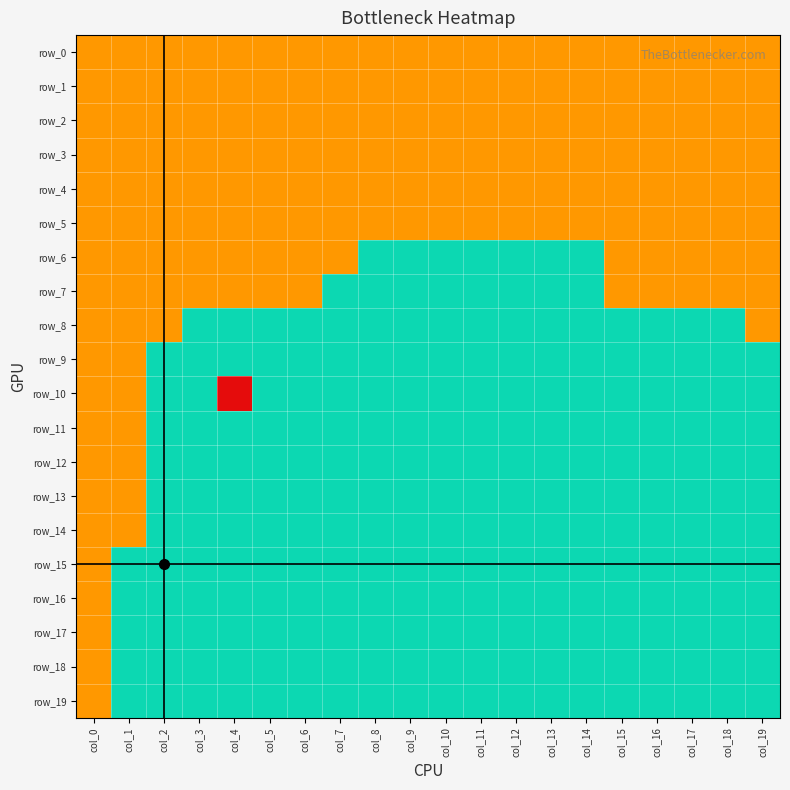

How many data points in row_19 are above 0?

1